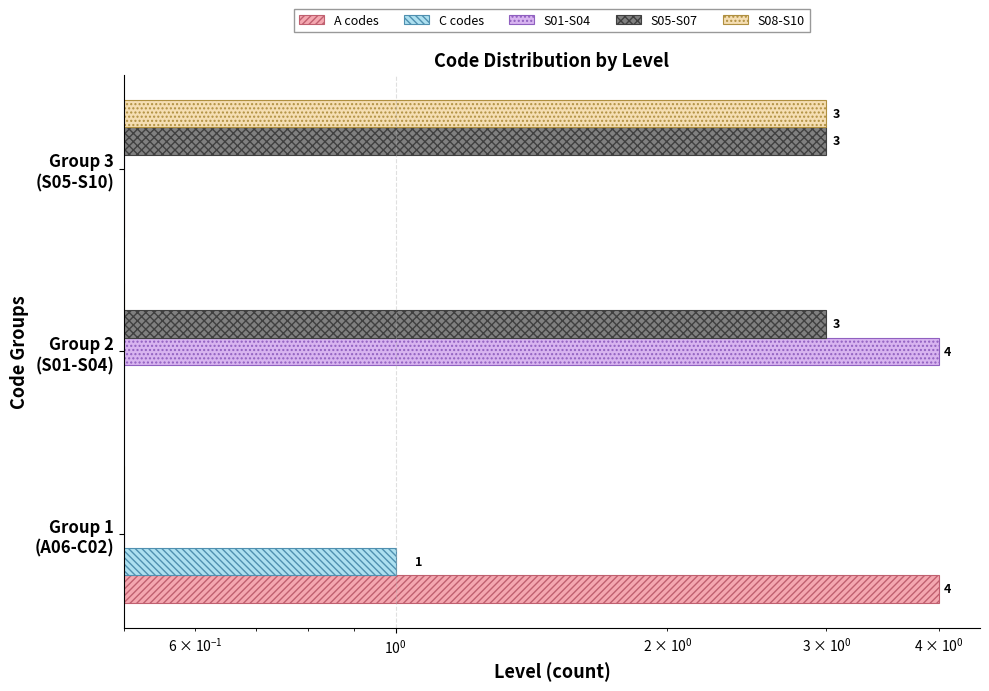

How many groups of bars are there?

3